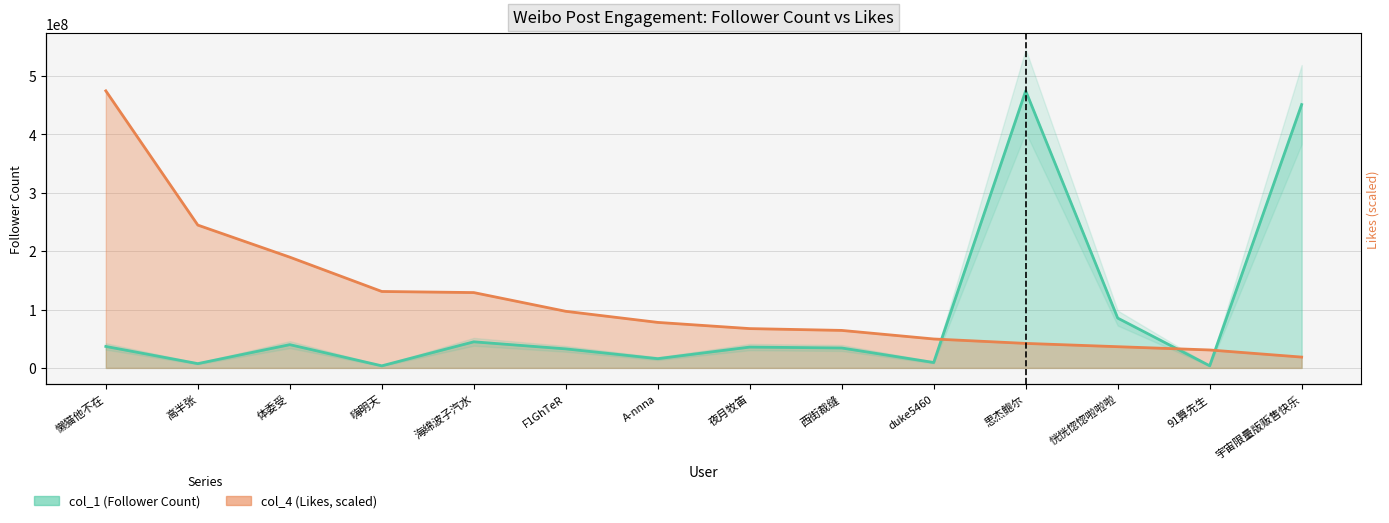

The col_1 (Follower Count) series shows 9246327.0 at duke5460. True or false?

True